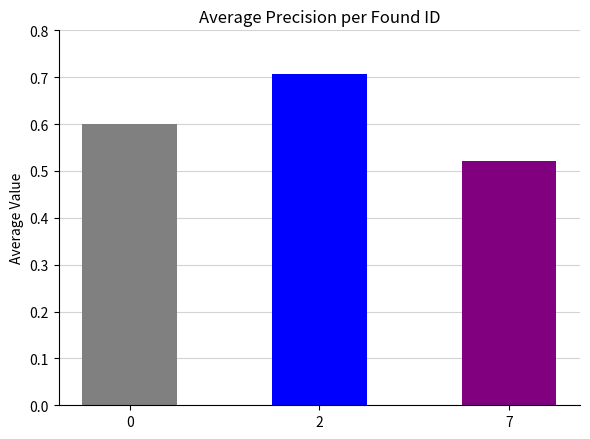

What value does the data have at 2?

0.7